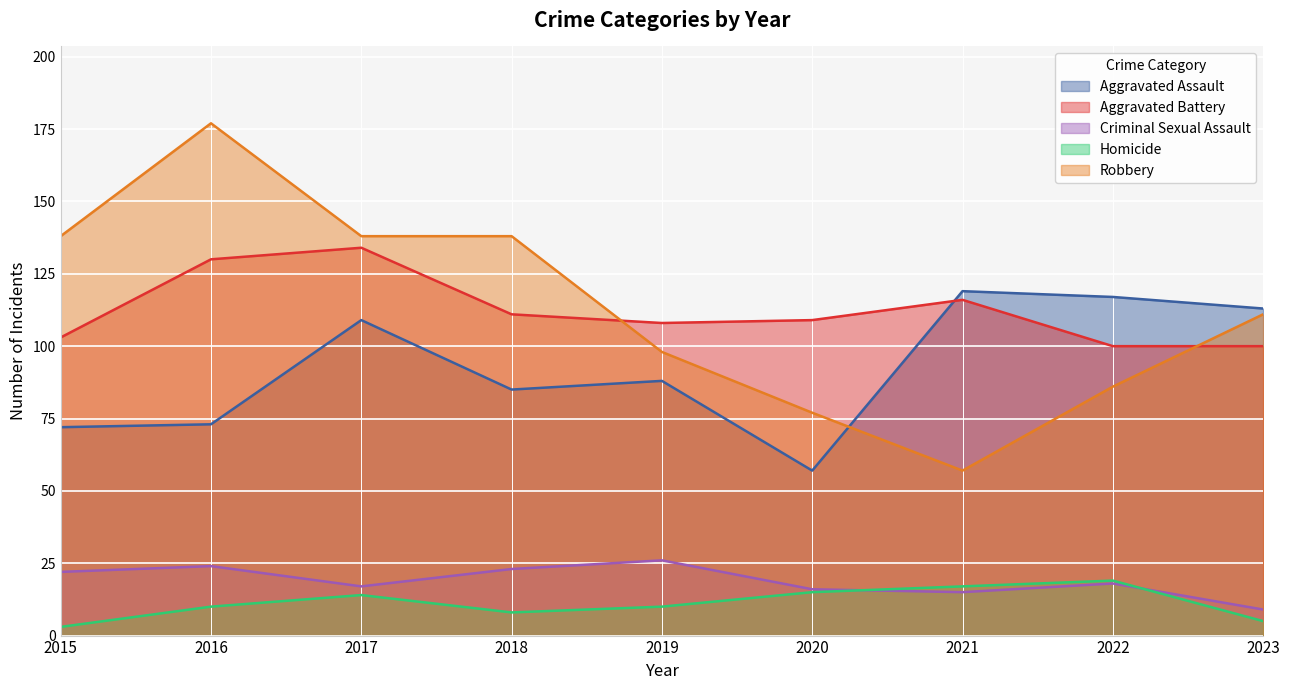

What is the difference between the maximum and minimum values in the Aggravated Battery series?

34